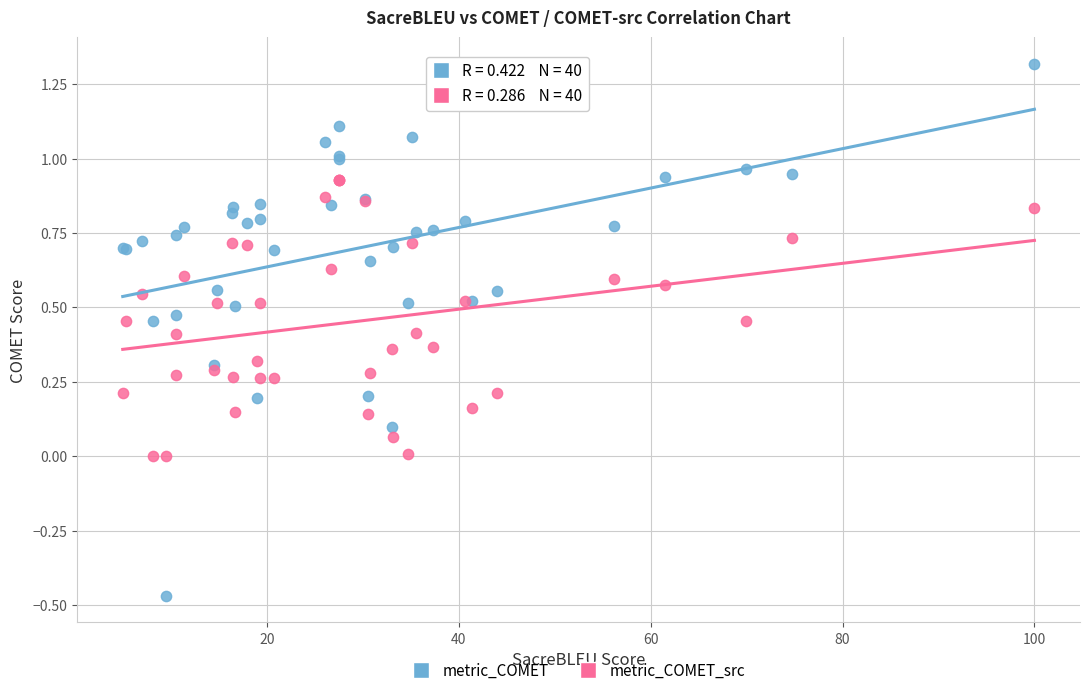

Which series reaches the maximum Y coordinate?

metric_COMET